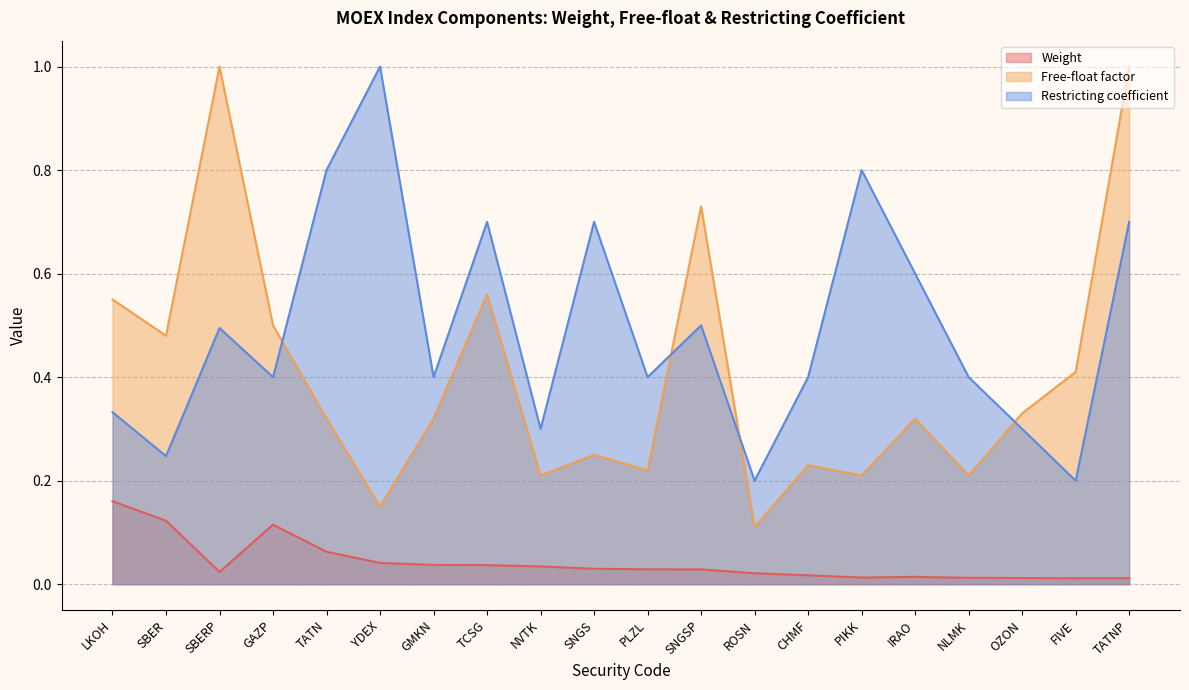

Between NLMK and TATN, which is larger?

TATN